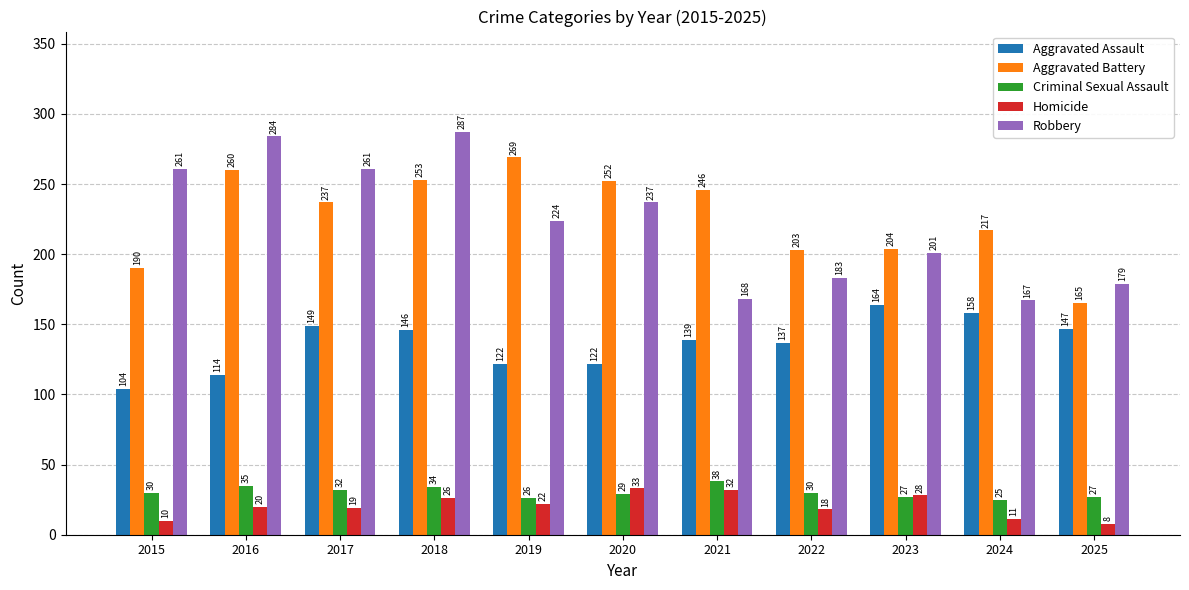

What is the sum of the Criminal Sexual Assault values at 2019 and 2021?

64